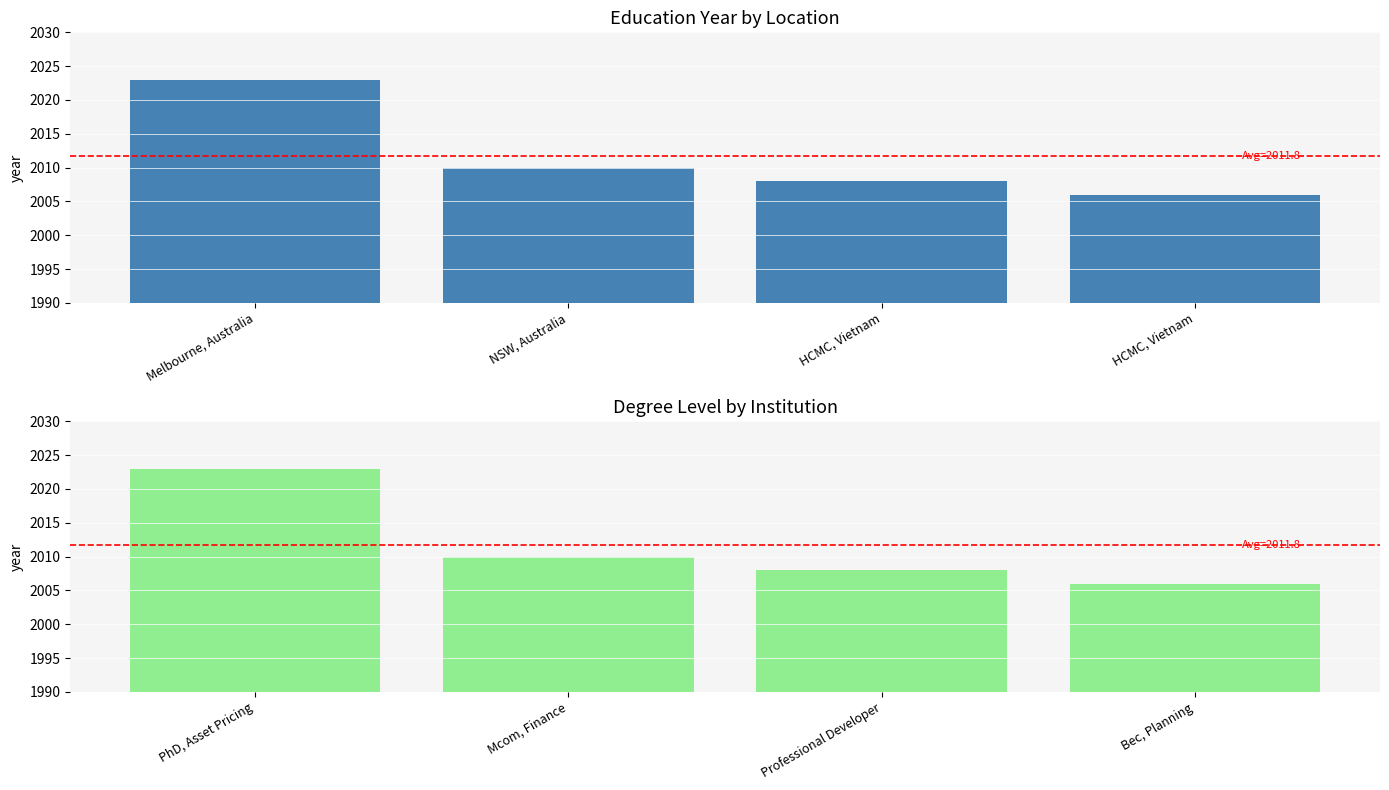

What is the minimum value shown in the chart?

2006